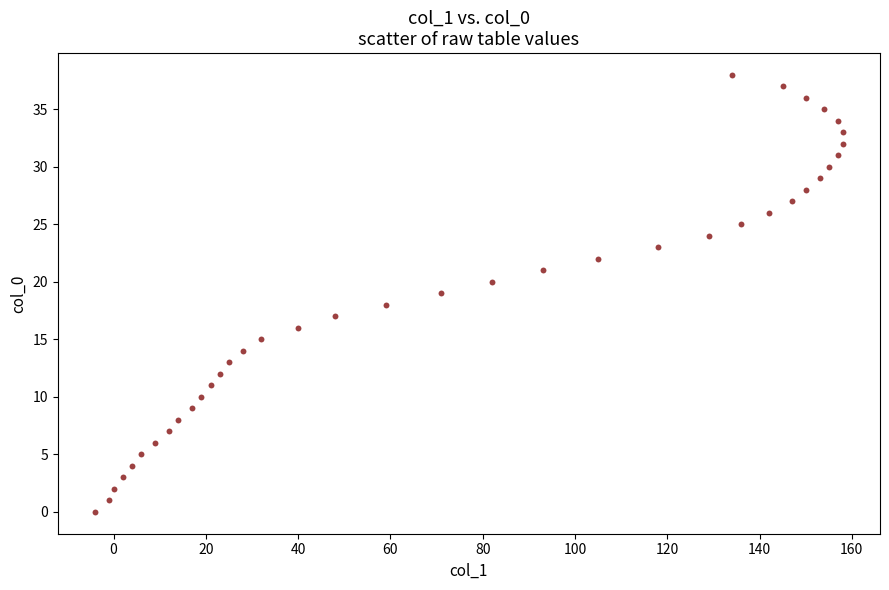

What is the range of X values (max minus min)?

162